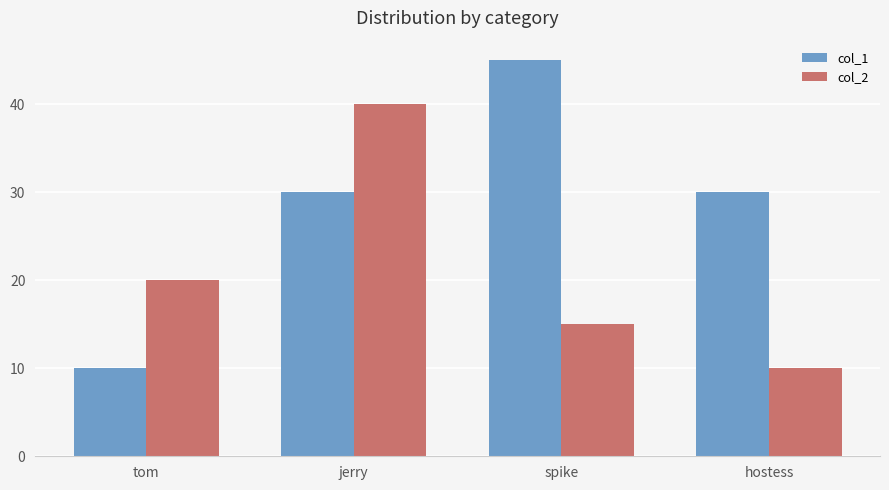

How many col_1 values are between 30 and 45?

3